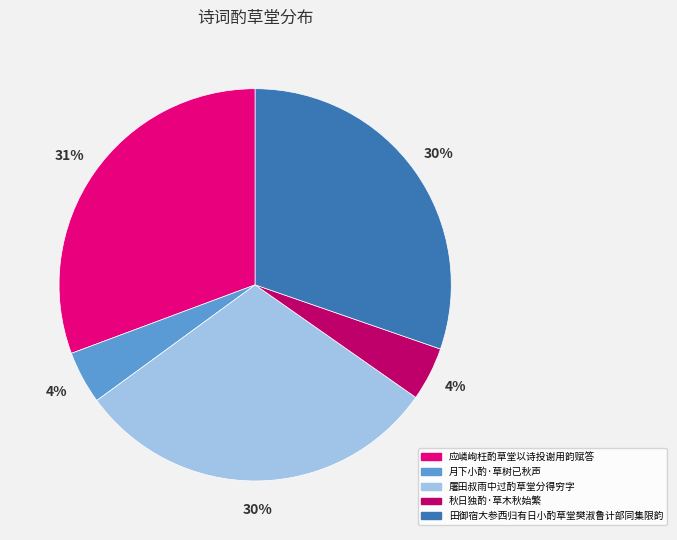

To the nearest percent, what percentage of the pie is 应嶙峋枉酌草堂以诗投谢用韵赋答?

31%